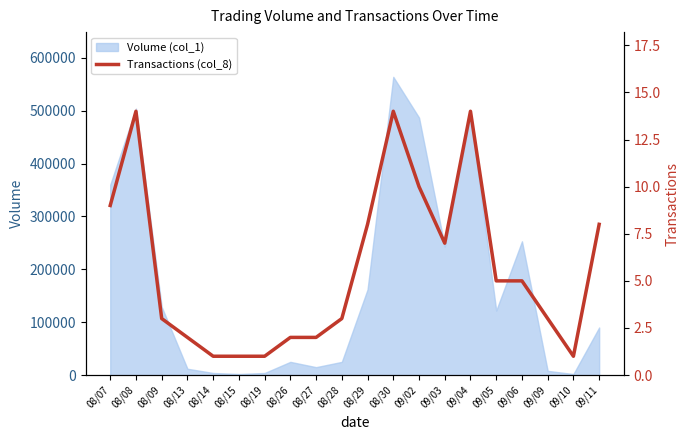

Rank the categories by value from highest to lowest.

08/08, 08/30, 09/04, 09/02, 08/07, 08/29, 09/11, 09/03, 09/05, 09/06, 08/09, 08/28, 09/09, 08/13, 08/26, 08/27, 08/14, 08/15, 08/19, 09/10